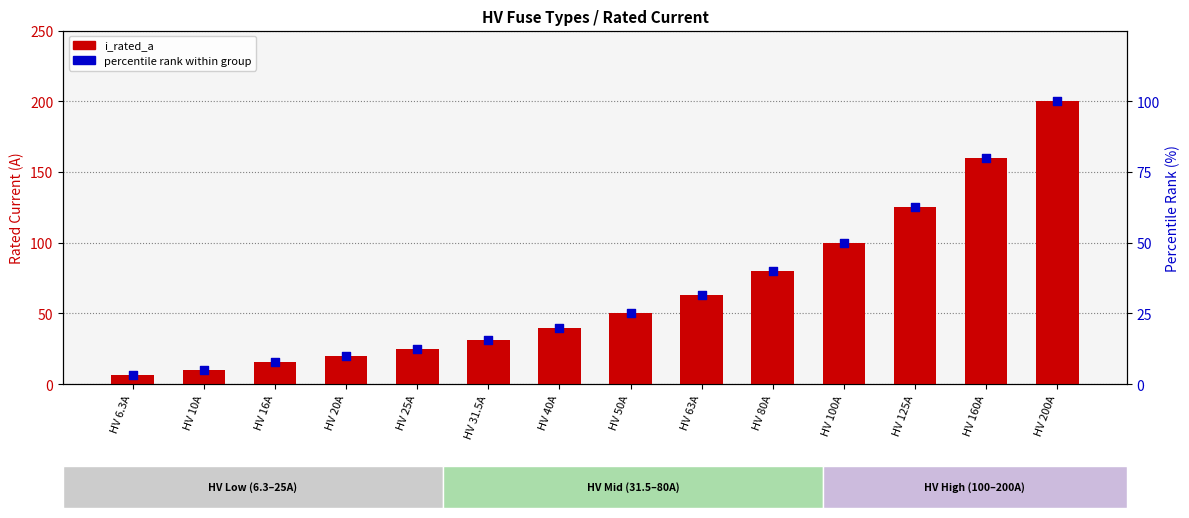

What is the total value across all series at HV 100A?

150.0